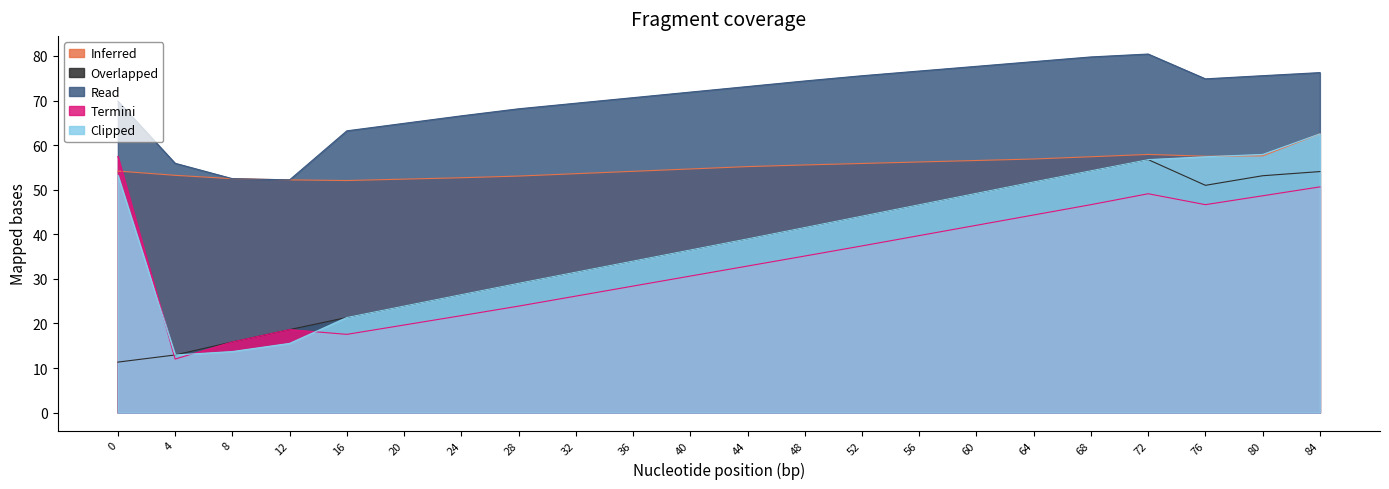

What are all the series names shown in the legend?

Inferred, Overlapped, Read, Termini, Clipped